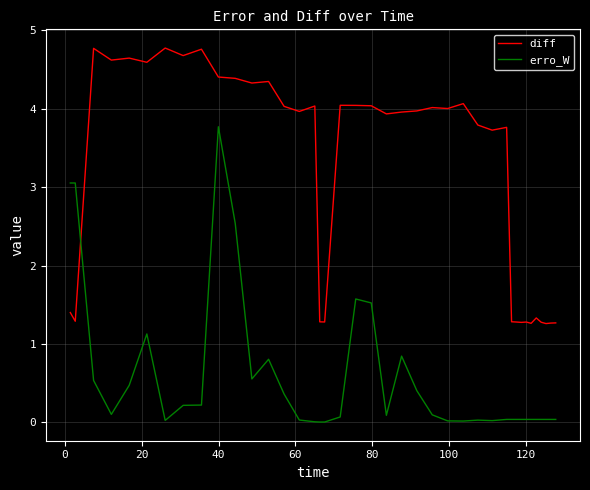

Rank the series by their maximum value, from highest to lowest.

diff, erro_W